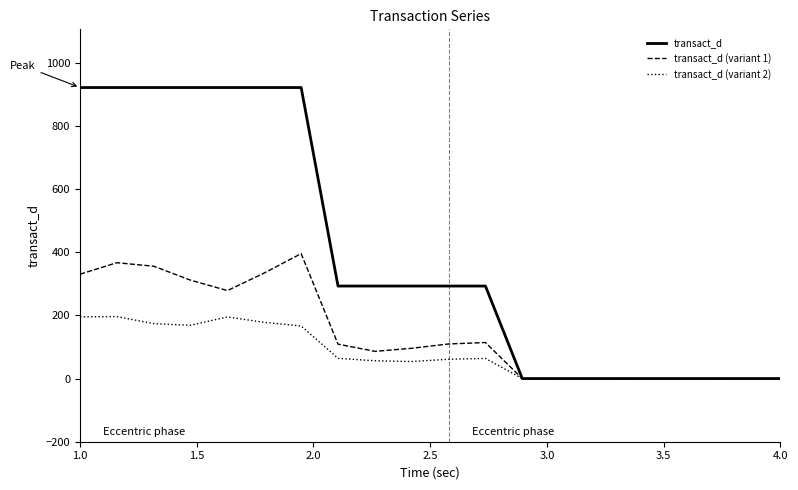

List the series in order of their overall mean, lowest first.

transact_d (variant 2), transact_d (variant 1), transact_d